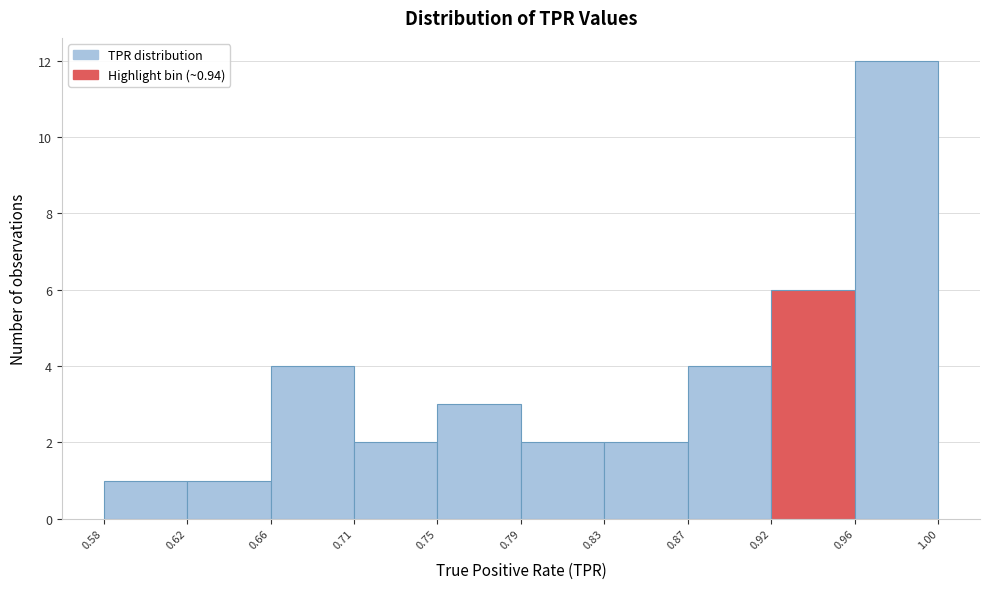

Reading right to left, extract all data points from this chart.

0.96=12	0.92=6	0.87=4	0.83=2	0.79=2	0.75=3	0.71=2	0.66=4	0.62=1	0.58=1